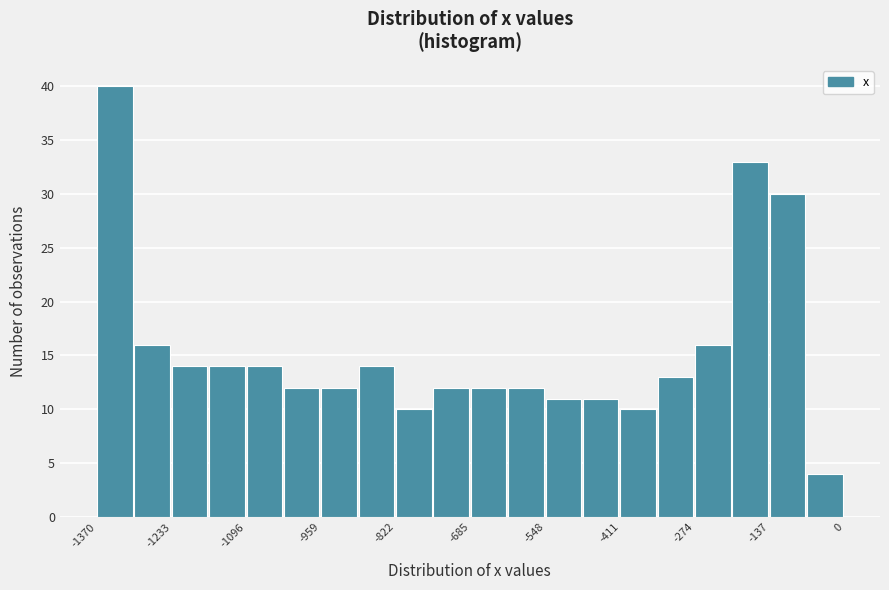

Read against the x-axis, roughly where is the centre of the tallest bar?

-1340